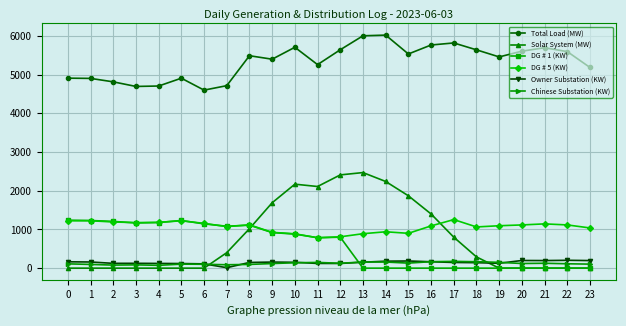

Read the Chinese Substation (KW) value at 22, to the nearest 50.

100